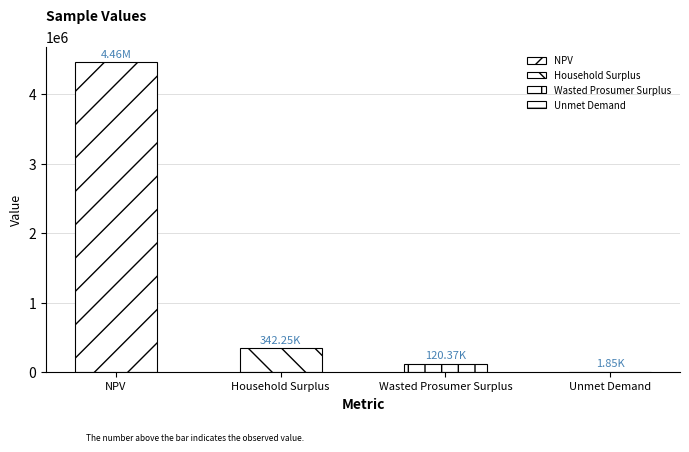

Rank the categories by value from lowest to highest.

Unmet Demand, Wasted Prosumer Surplus, Household Surplus, NPV